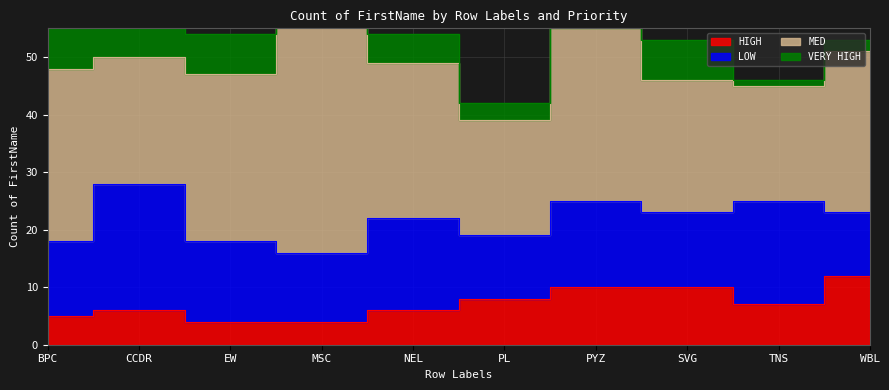

Reading left to right, what are all the values shown in this chart?

HIGH: 5	6	4	4	6	8	10	10	7	12
LOW: 13	22	14	12	16	11	15	13	18	11
MED: 30	22	29	41	27	20	30	23	20	28
VERY HIGH: 9	5	7	2	5	3	6	7	1	2